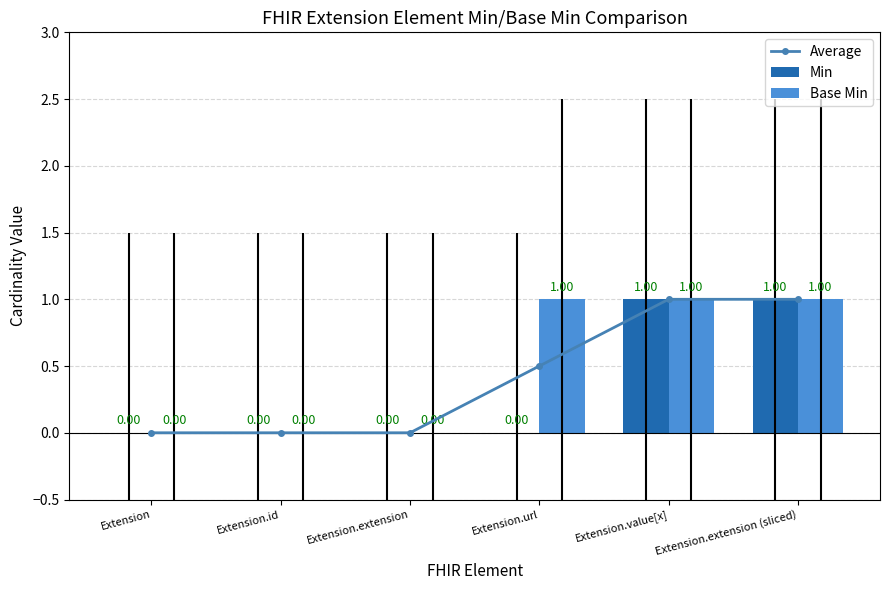

Between Extension and Extension.extension, which is larger?

Extension